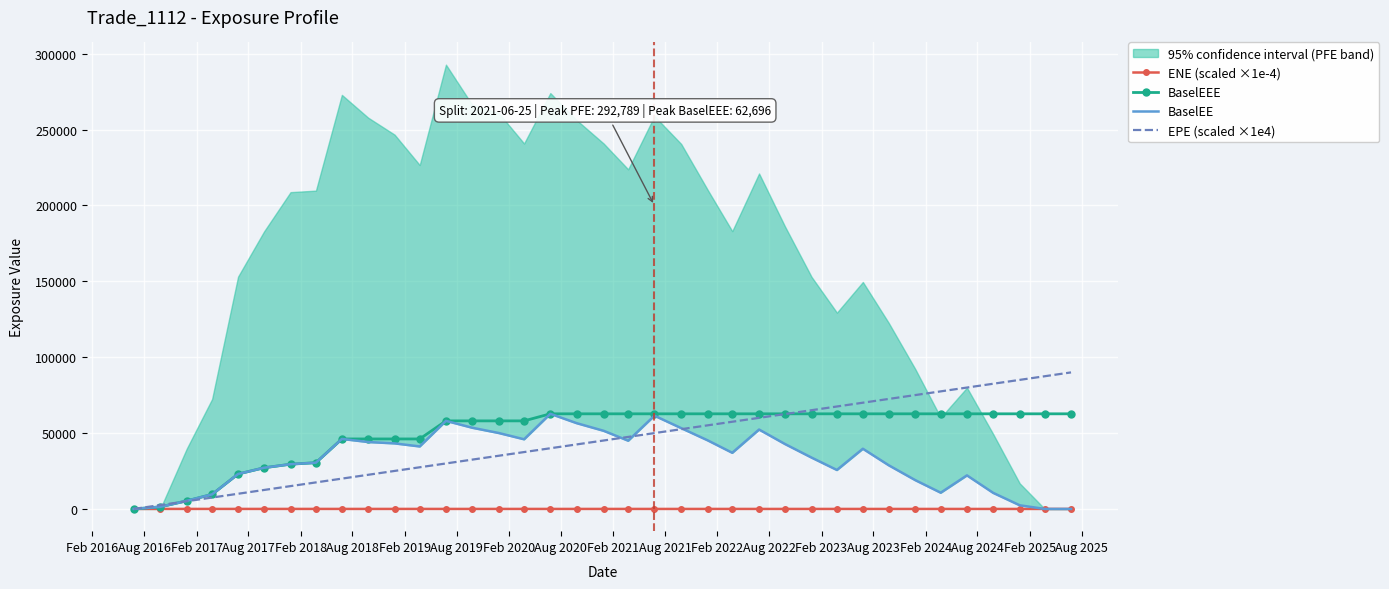

What is the highest value of the EPE (scaled ×1e4) series?

89985.8